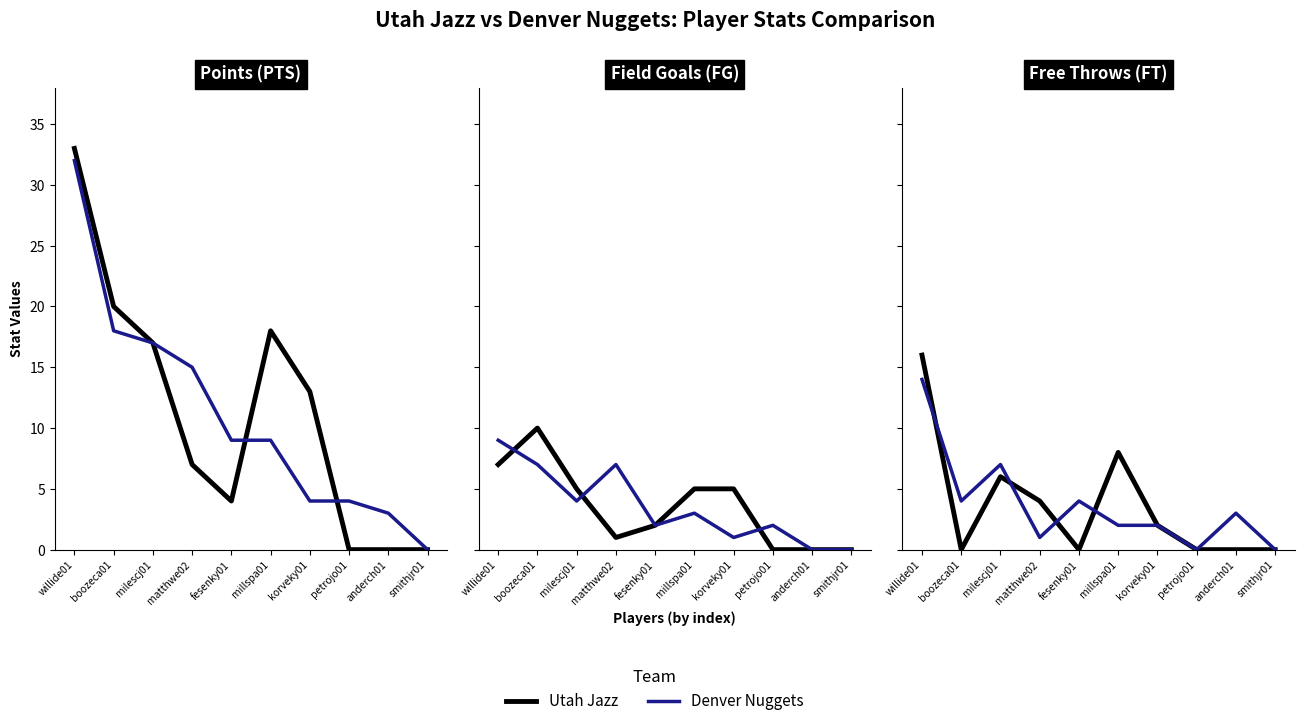

What is the difference between the second highest and minimum values in the Denver Nuggets FG series?

7